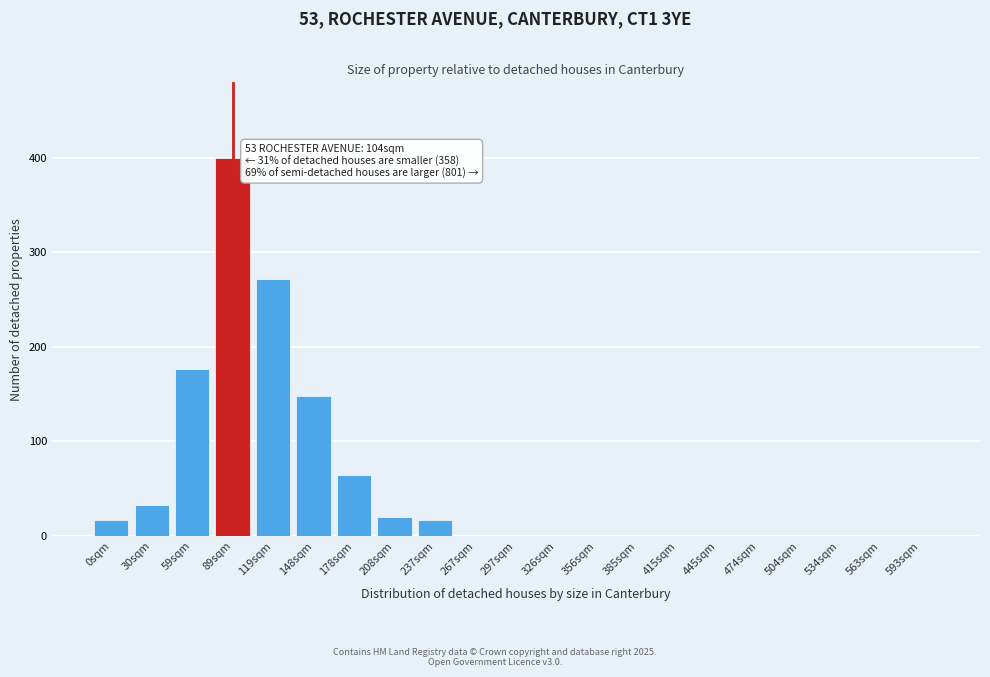

Reading left to right, what are all the values shown in this chart?

0sqm=16	30sqm=32	59sqm=176	89sqm=400	119sqm=272	148sqm=148	178sqm=64	208sqm=20	237sqm=16	267sqm=0	297sqm=0	326sqm=0	356sqm=0	385sqm=0	415sqm=0	445sqm=0	474sqm=0	504sqm=0	534sqm=0	563sqm=0	593sqm=0